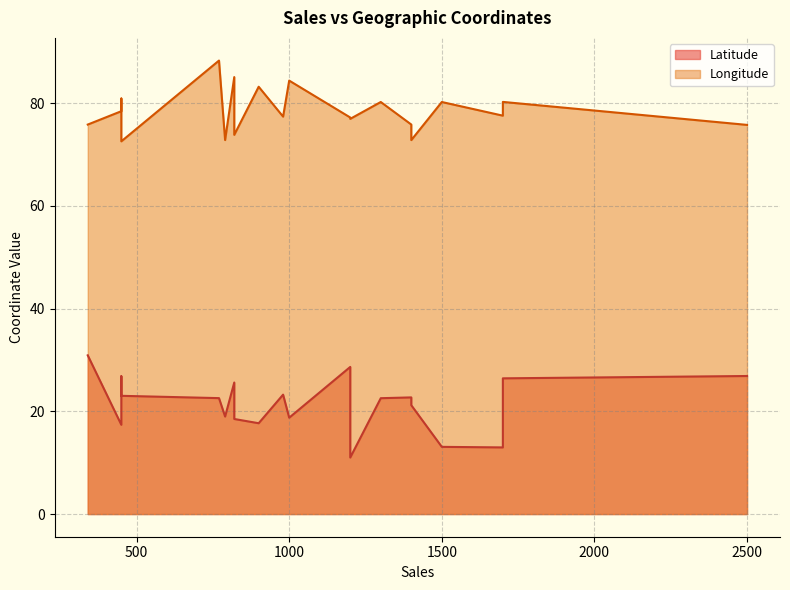

List the labels in order of Latitude value, smallest first.

1200, 1700, 1500, 450, 900, 820, 1000, 790, 1400, 1300, 770, 1400, 450, 980, 820, 1700, 450, 2500, 1200, 340